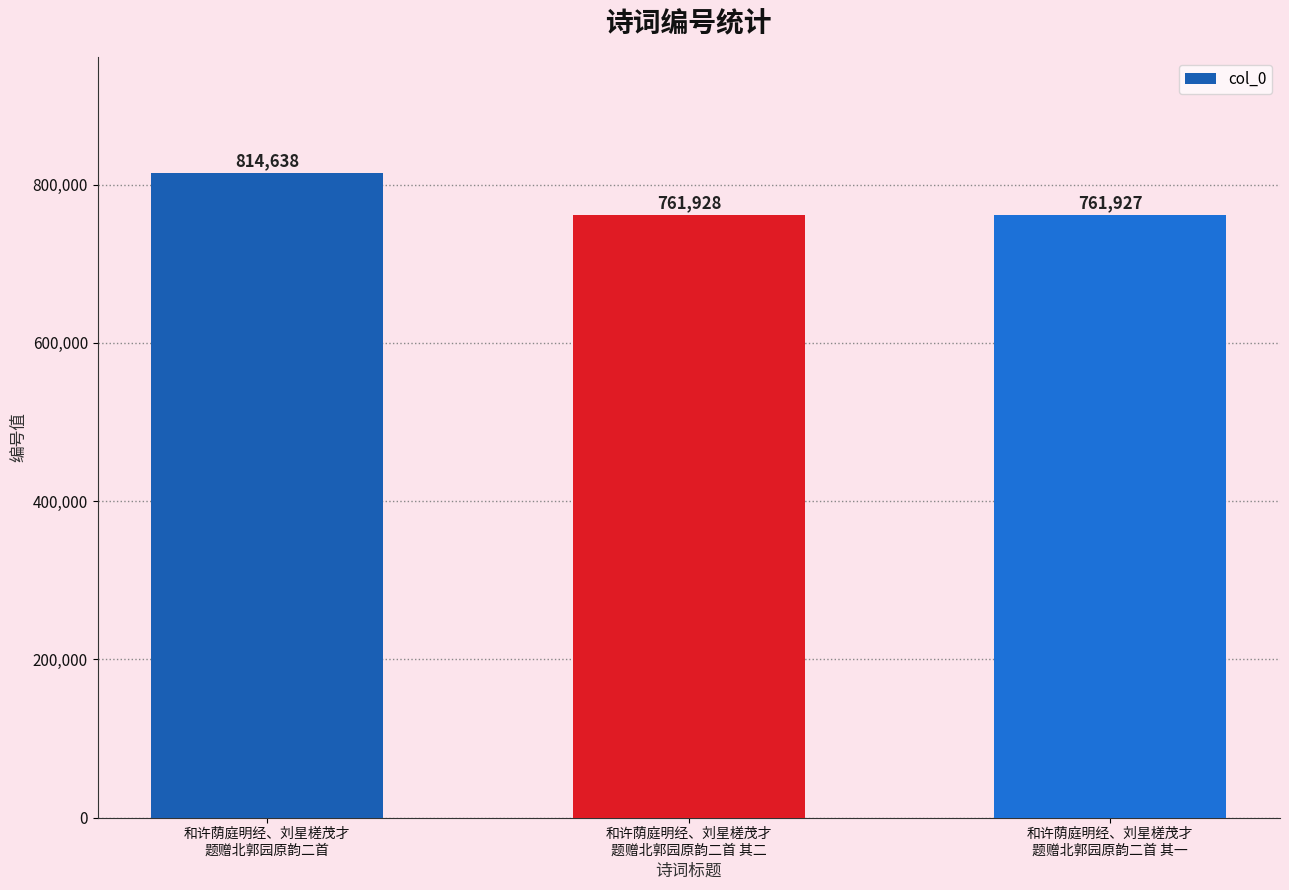

How many bars are there in total?

3